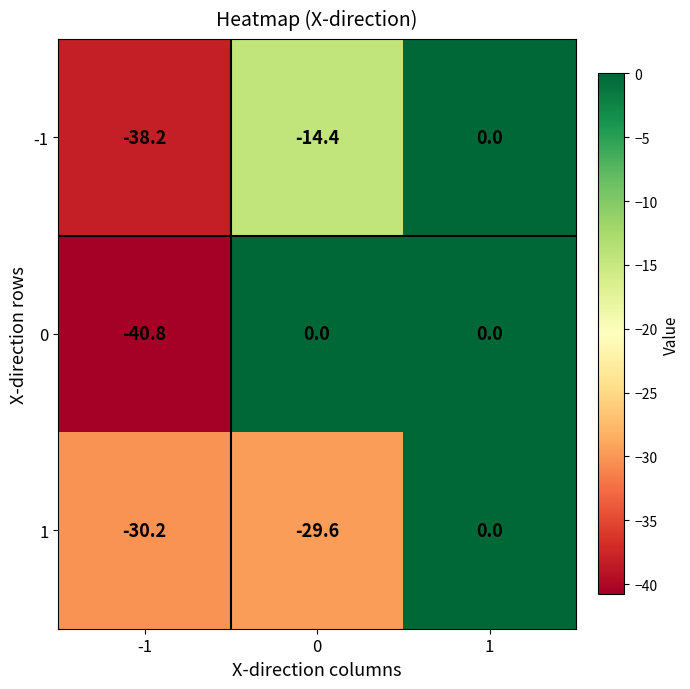

Reading left to right, transcribe all the data shown in this chart.

-1: -38.2	-14.4	0.0
0: -40.8	0.0	0.0
1: -30.2	-29.6	0.0